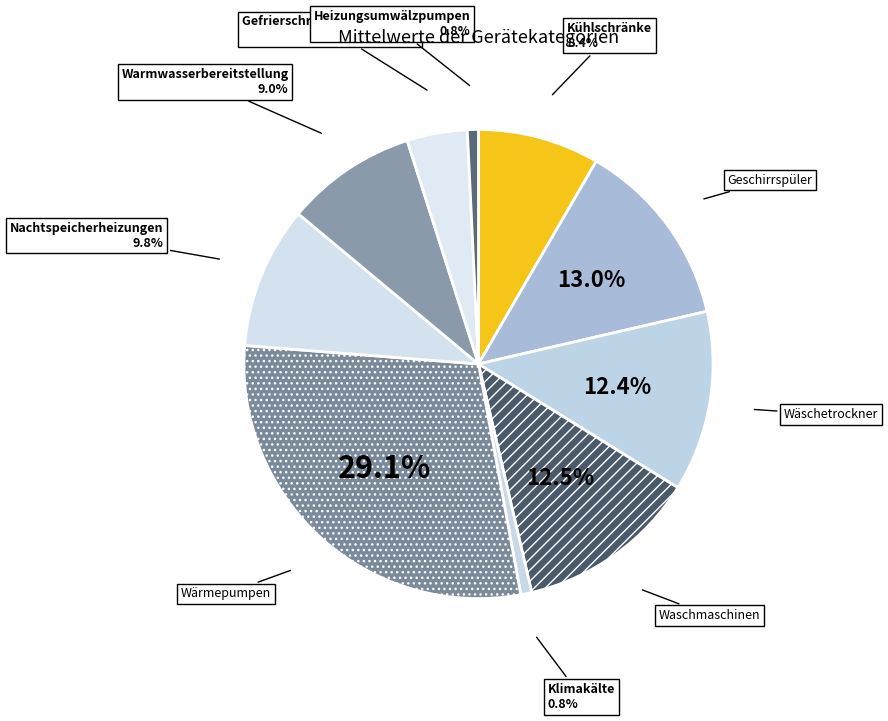

How many slices are in this pie chart?

10